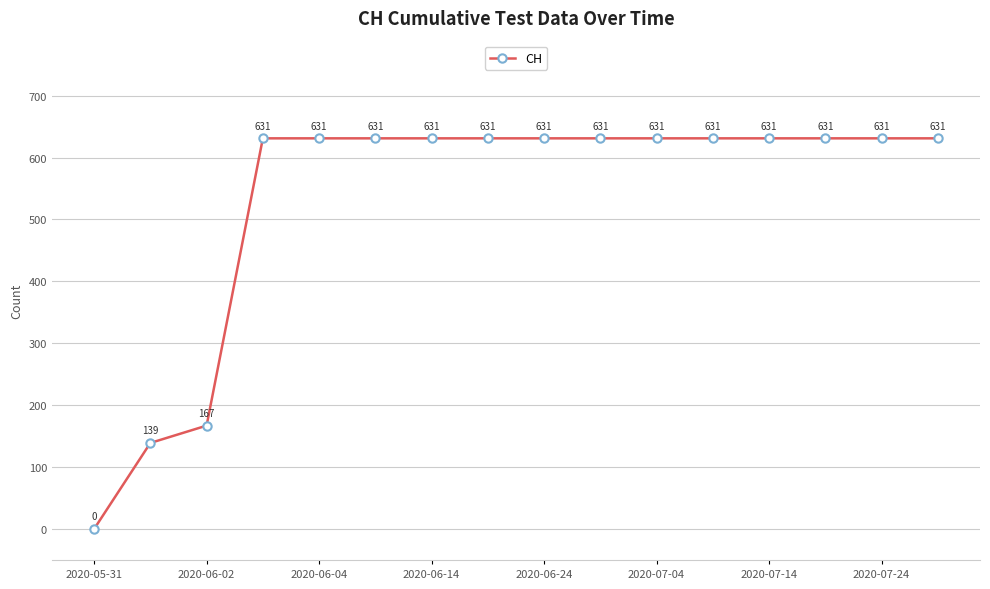

Reading left to right, extract all data points from this chart.

0	139	167	631	631	631	631	631	631	631	631	631	631	631	631	631